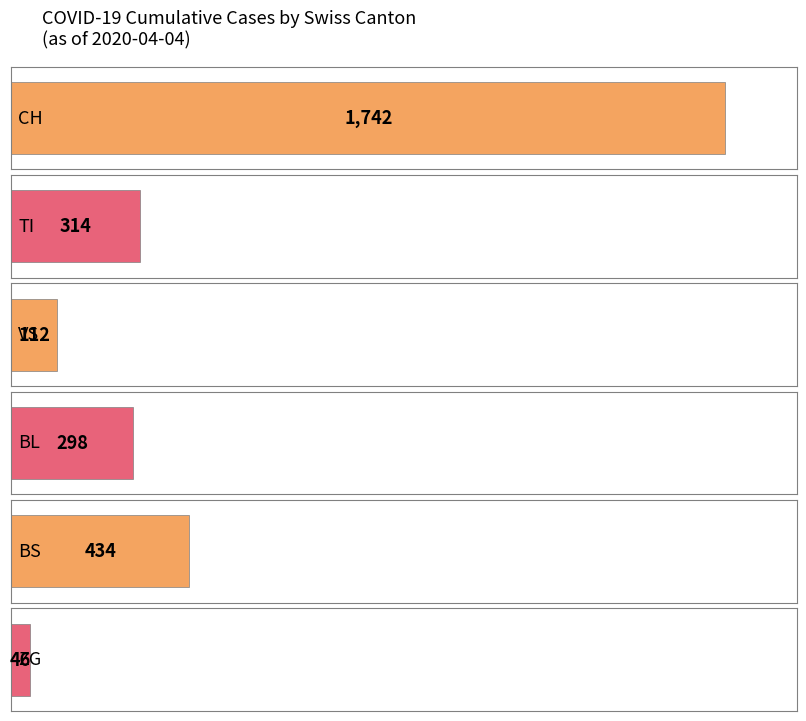

Rank the series by their maximum value, from highest to lowest.

CH, BS, TI, BL, VS, ZG